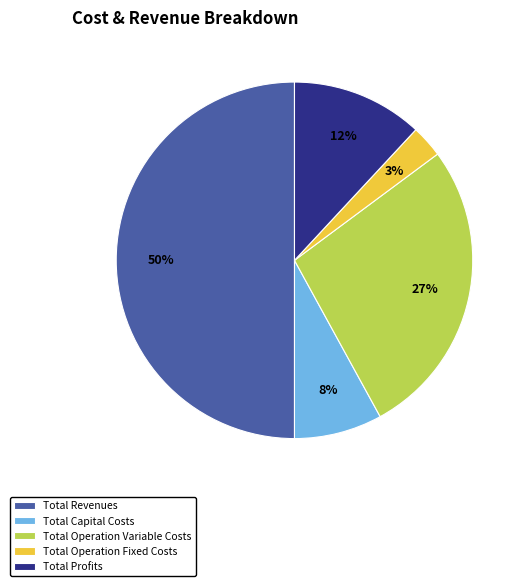

What is the smallest slice in the pie chart?

Total Operation Fixed Costs